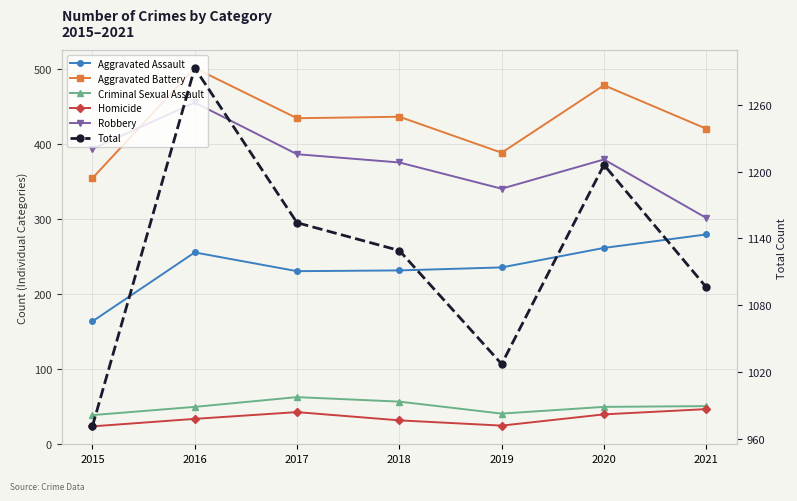

At which label does Total first exceed 1129?

2016